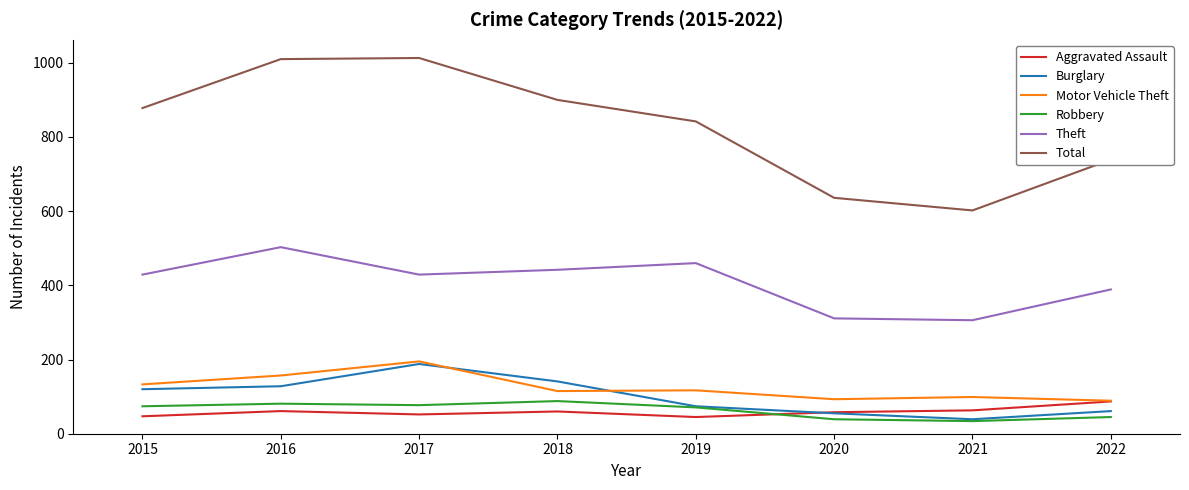

Count the number of categories in the chart.

8